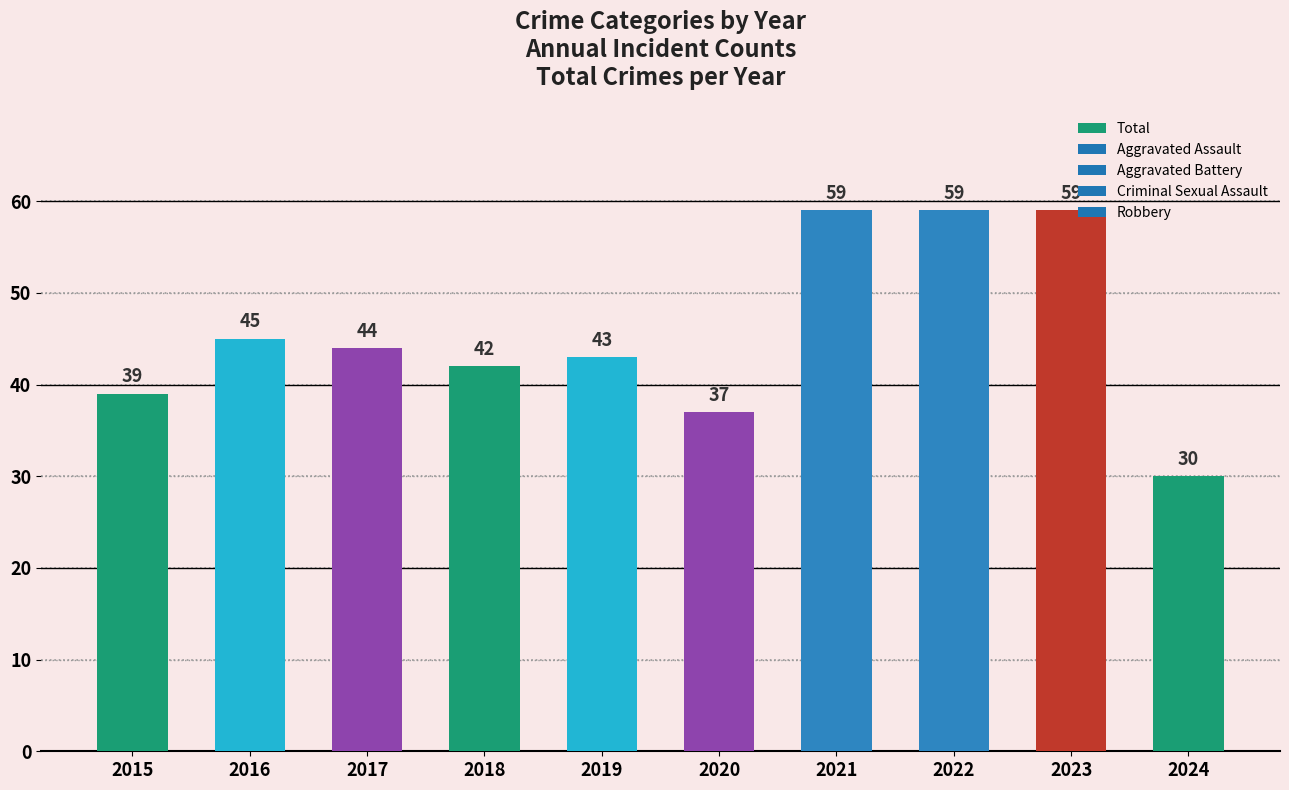

What is the average value?

46